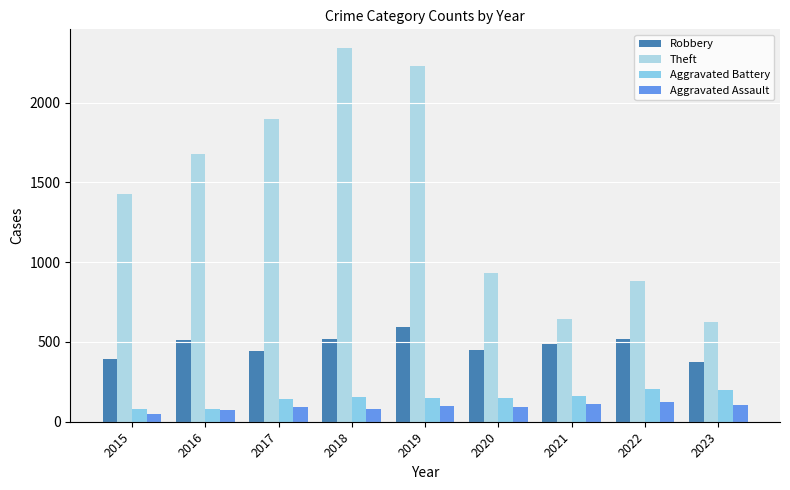

What is the spread (max minus min) of values at 2016?

1605